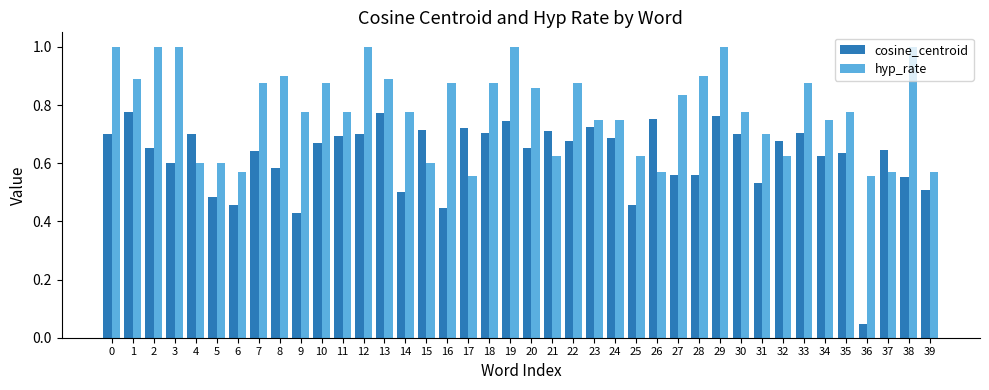

List the series in order of their overall mean, lowest first.

cosine_centroid, hyp_rate